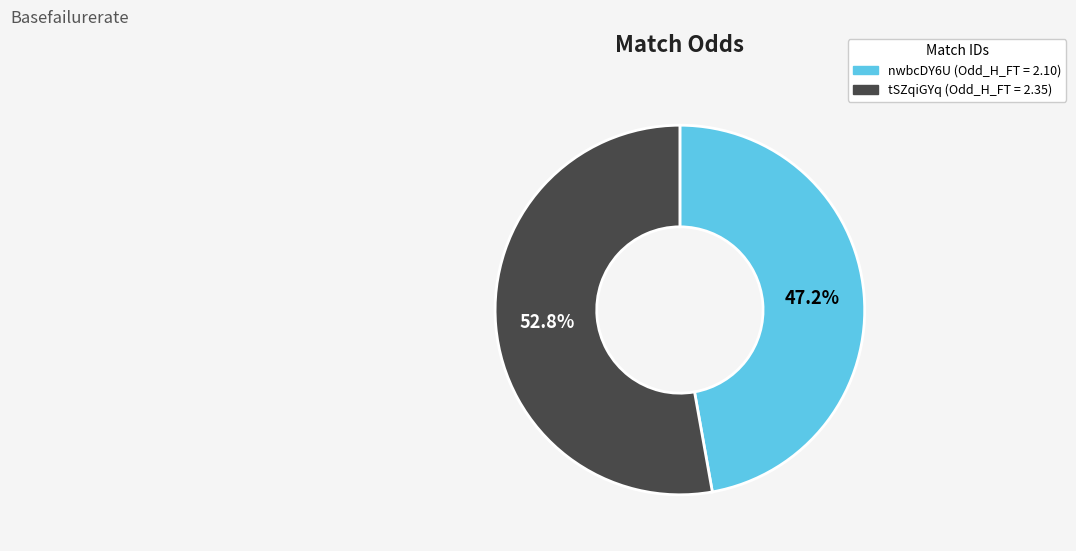

Count the number of slices in the pie.

2